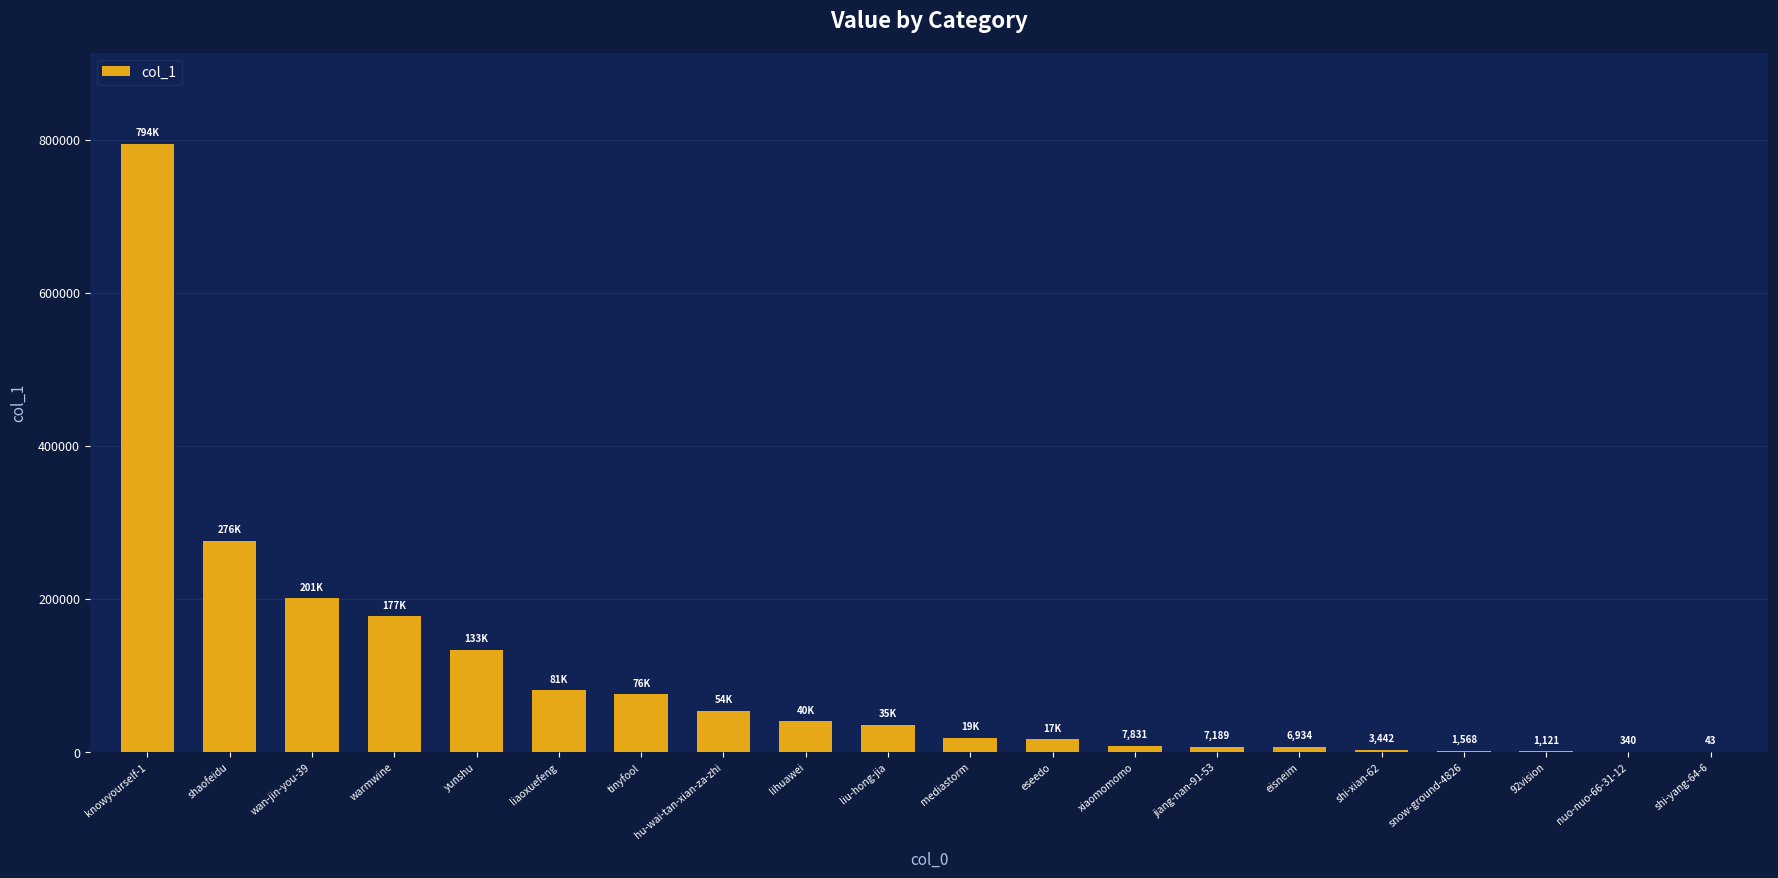

What is the difference between the values at mediastorm and snow-ground-4826?

17504